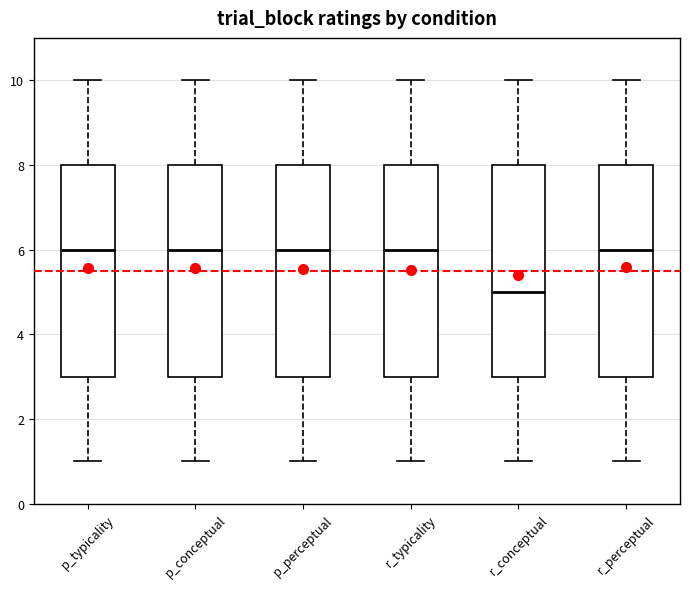

Reading left to right, read every box against the y-axis: the position of its median line, the range the box covers, and the ends of its whiskers. The values are not printed on the chart, so give them approximately, as read against the axis.

p_typicality: median 6, box 3 to 8, whiskers 1 to 10
p_conceptual: median 6, box 3 to 8, whiskers 1 to 10
p_perceptual: median 6, box 3 to 8, whiskers 1 to 10
r_typicality: median 6, box 3 to 8, whiskers 1 to 10
r_conceptual: median 5, box 3 to 8, whiskers 1 to 10
r_perceptual: median 6, box 3 to 8, whiskers 1 to 10